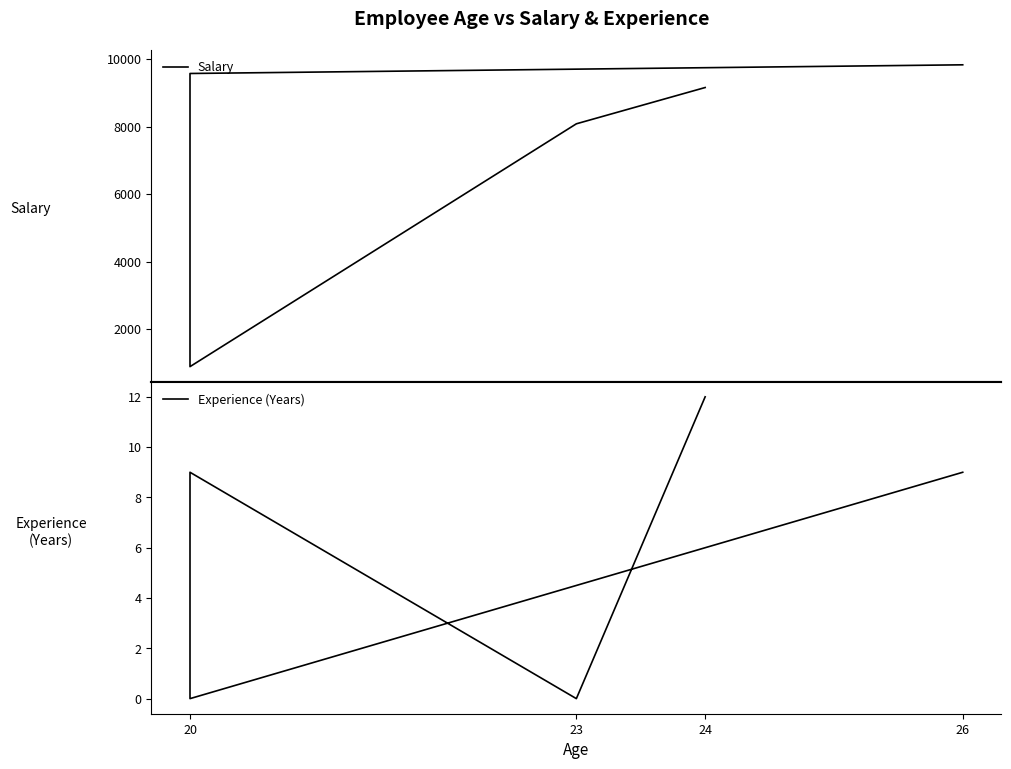

Reading left to right, extract all data points from this chart.

Salary: 9156	8081	886	9572	9829
Experience (Years): 12	0	9	0	9